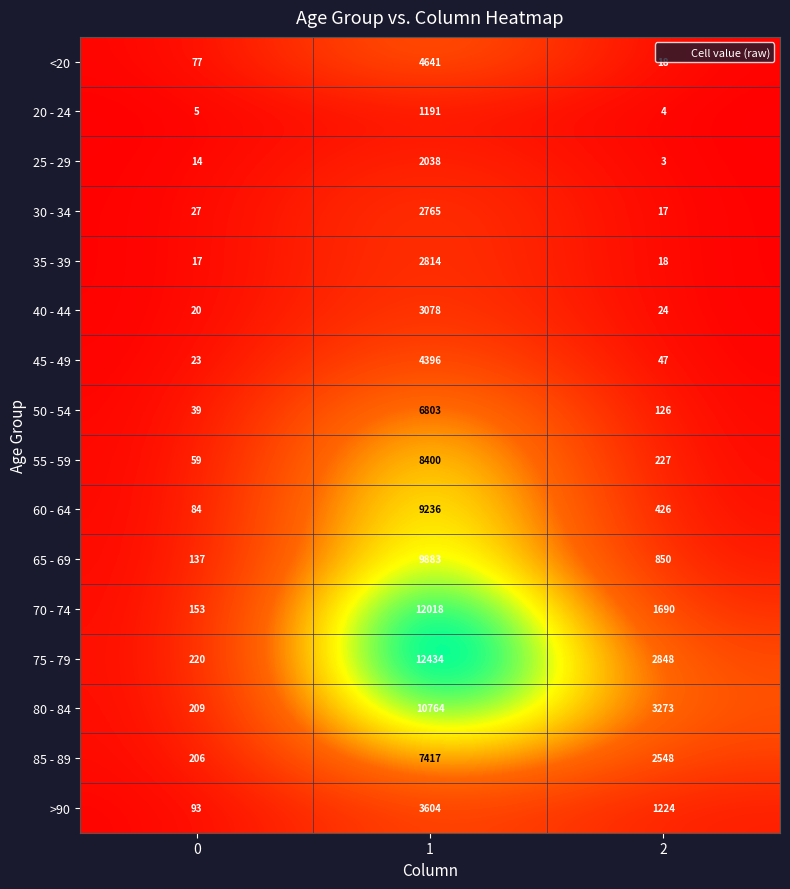

The 85 - 89 series shows 2548 at 2. True or false?

True